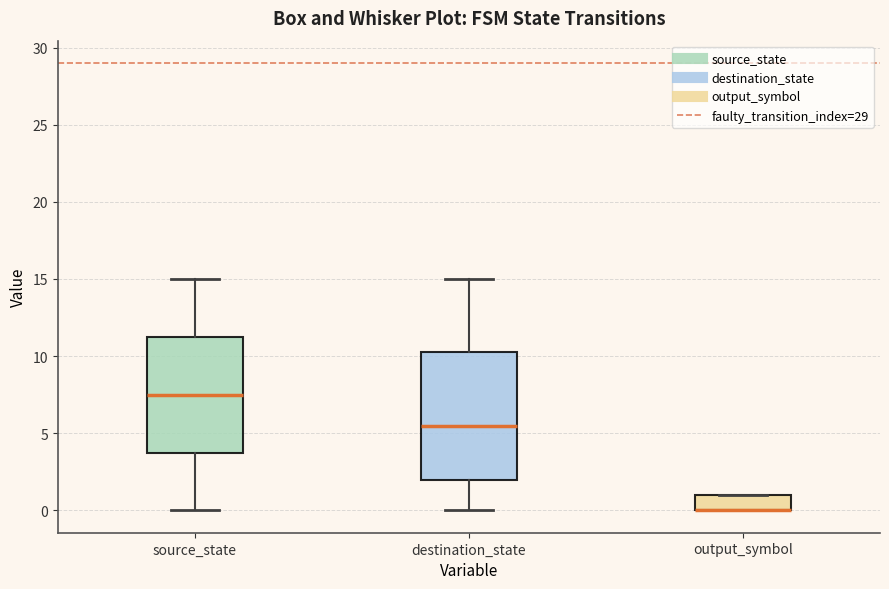

Where does the upper whisker of the box for destination_state end on the y-axis? The values are not printed on the chart, so give them approximately, as read against the axis.

15.0